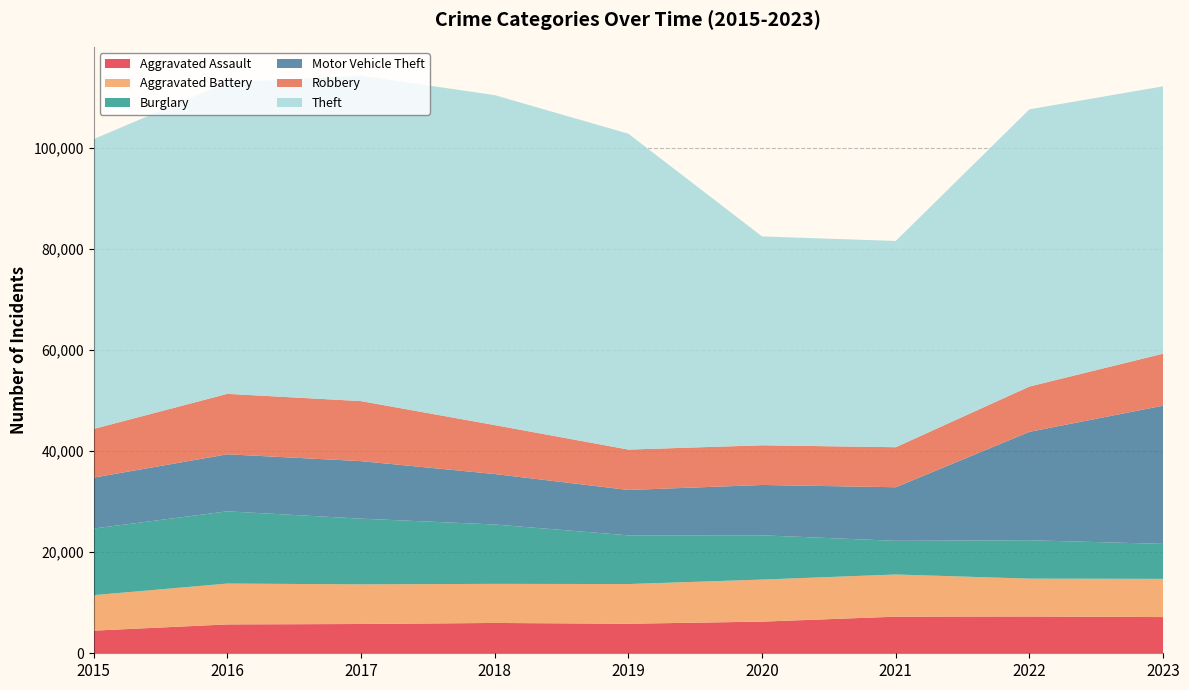

Reading left to right, transcribe all the data shown in this chart.

Aggravated Assault: 2015=4480	2016=5712	2017=5793	2018=6001	2019=5841	2020=6263	2021=7242	2022=7281	2023=7163
Aggravated Battery: 2015=7019	2016=8086	2017=7845	2018=7735	2019=7857	2020=8319	2021=8347	2022=7491	2023=7562
Burglary: 2015=13184	2016=14289	2017=13001	2018=11747	2019=9638	2020=8758	2021=6662	2022=7595	2023=6920
Motor Vehicle Theft: 2015=10068	2016=11286	2017=11380	2018=9985	2019=8976	2020=9959	2021=10603	2022=21450	2023=27348
Robbery: 2015=9638	2016=11960	2017=11880	2018=9681	2019=7995	2020=7855	2021=7918	2022=8965	2023=10291
Theft: 2015=57350	2016=61621	2017=64386	2018=65287	2019=62492	2020=41326	2021=40808	2022=54847	2023=52894